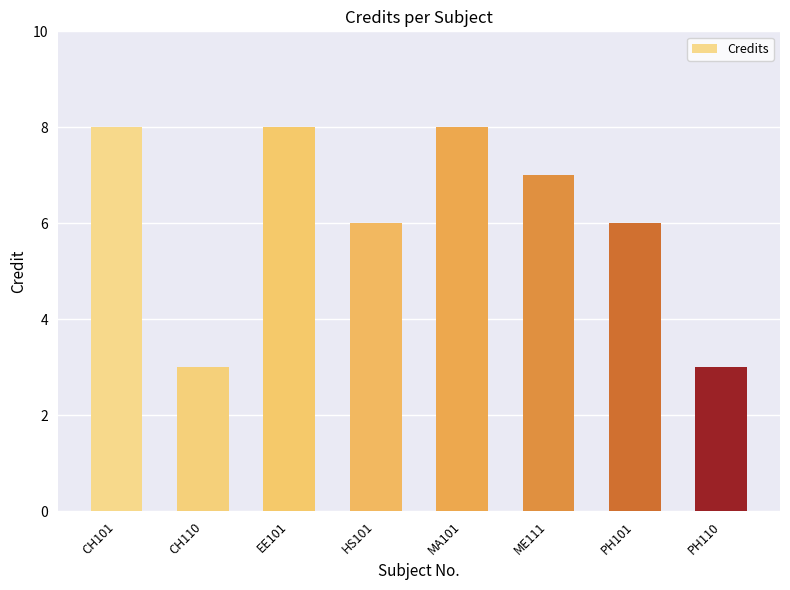

Which has a higher value, CH101 or ME111?

CH101